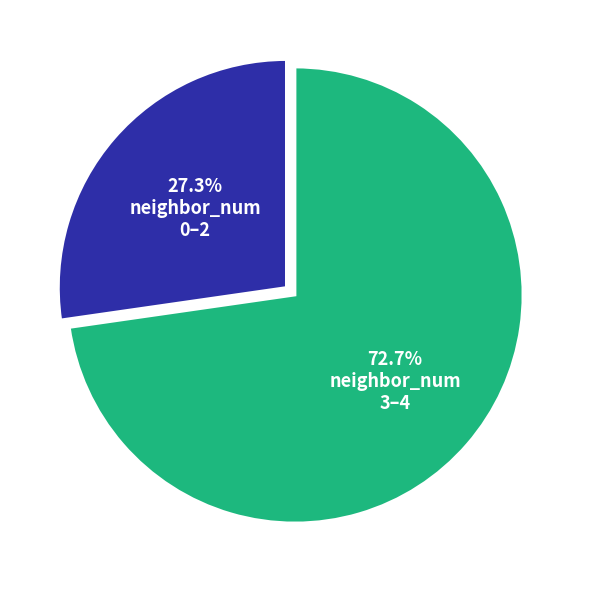

Does any single category account for the majority?

Yes